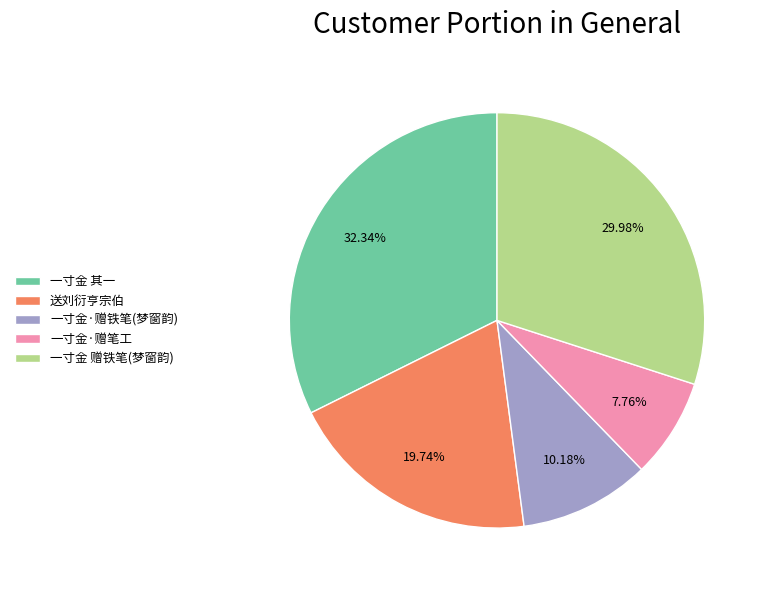

Which category has the biggest portion of the pie?

一寸金 其一